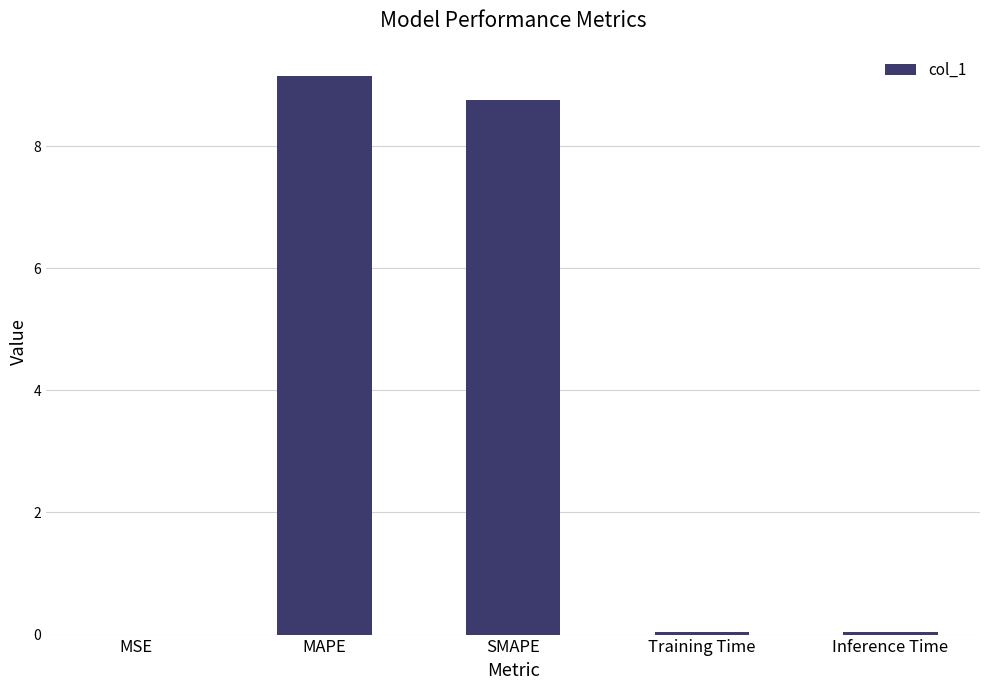

What is the greatest value displayed?

9.2